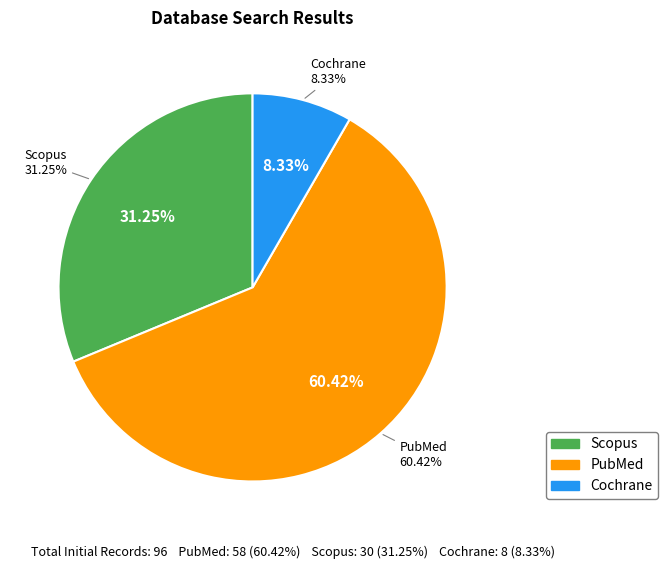

To the nearest percent, what is the difference between the largest and smallest slice percentages?

52%